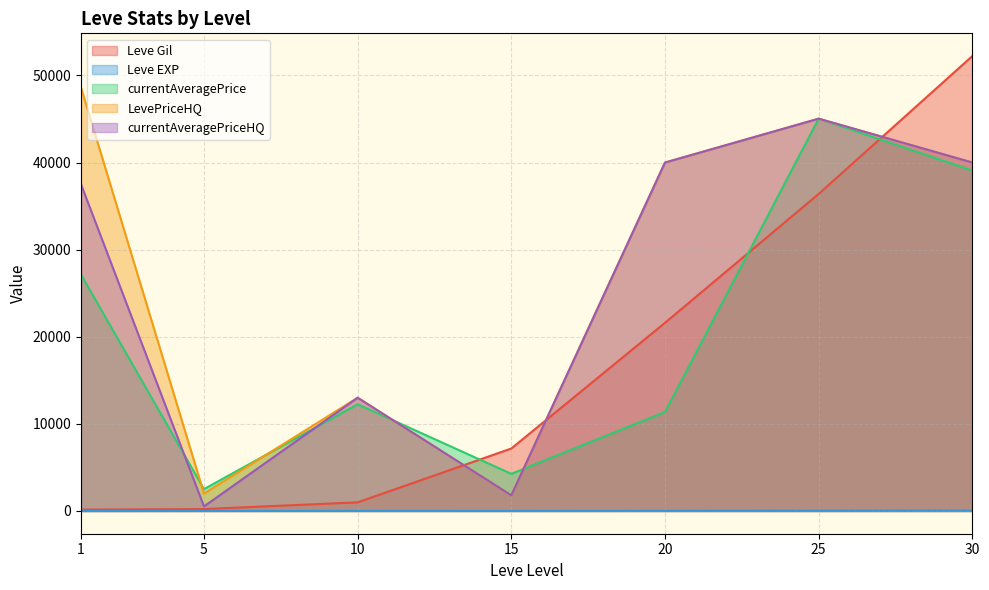

Does the chart display data point markers on the line(s)?

No